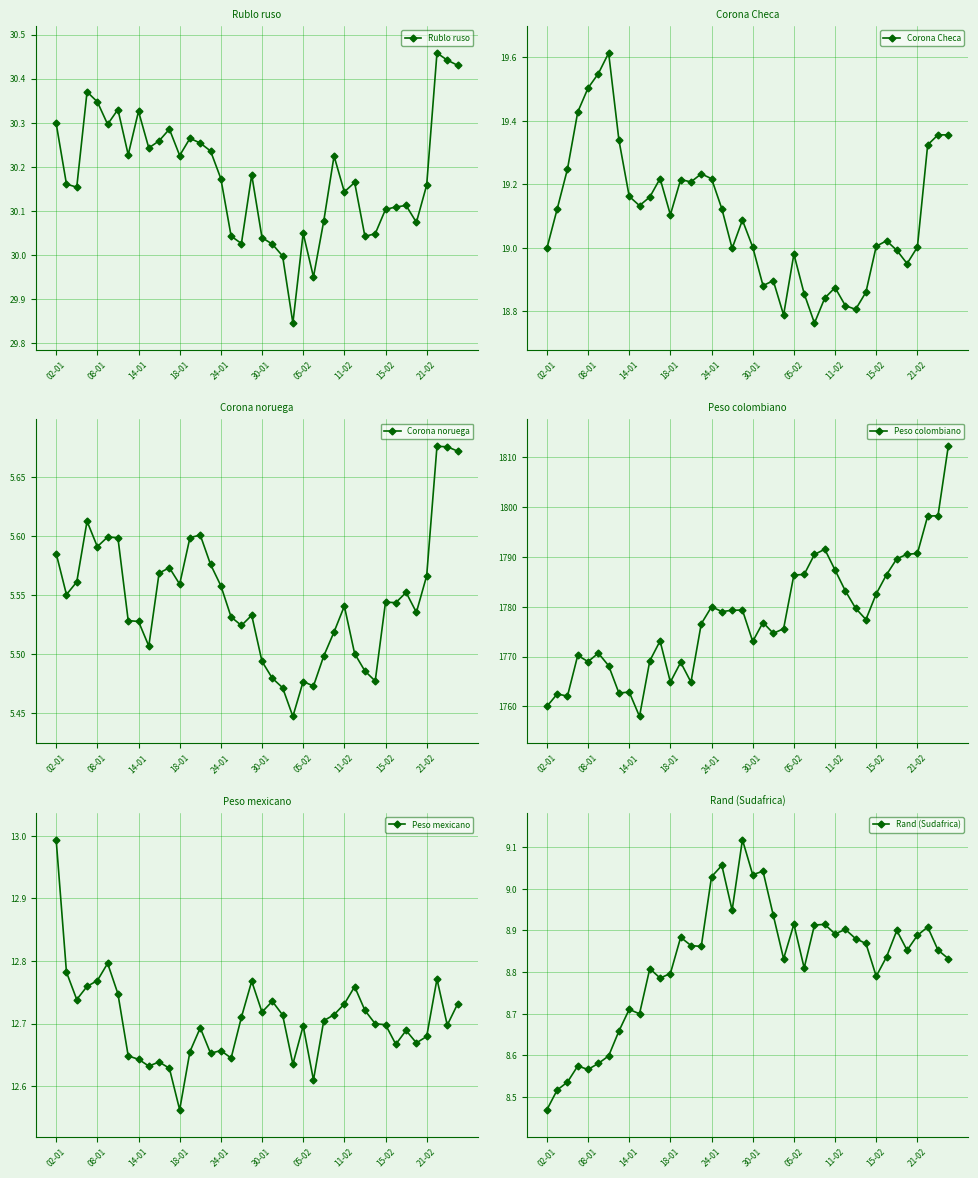

Where is Corona Checa nearest to the value 19?

02-01